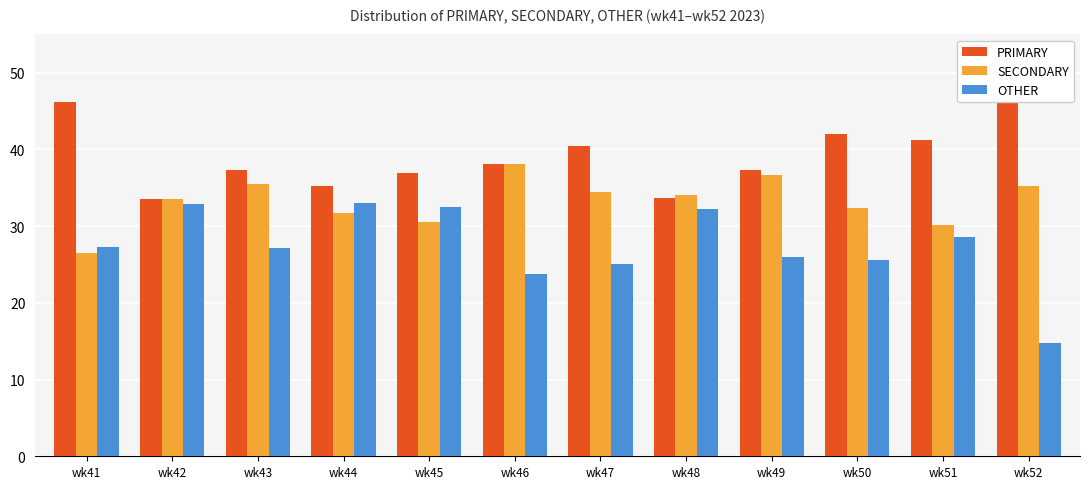

What is the minimum value shown in the chart?

14.8